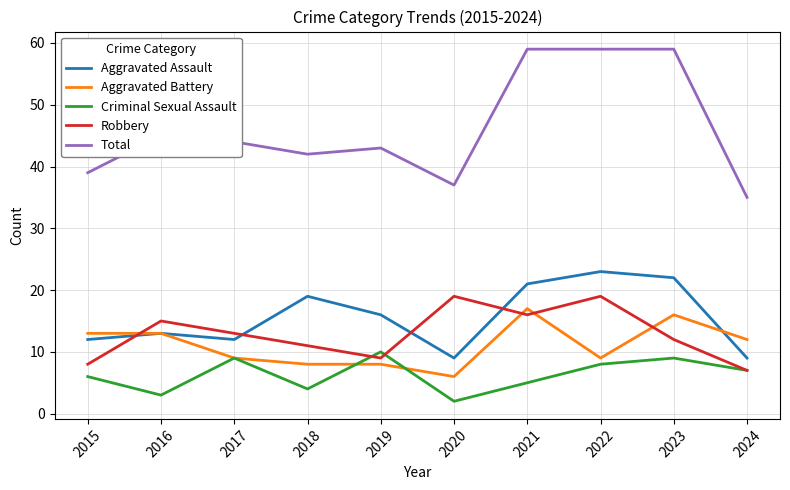

Is this an area chart (filled region under the line)?

No